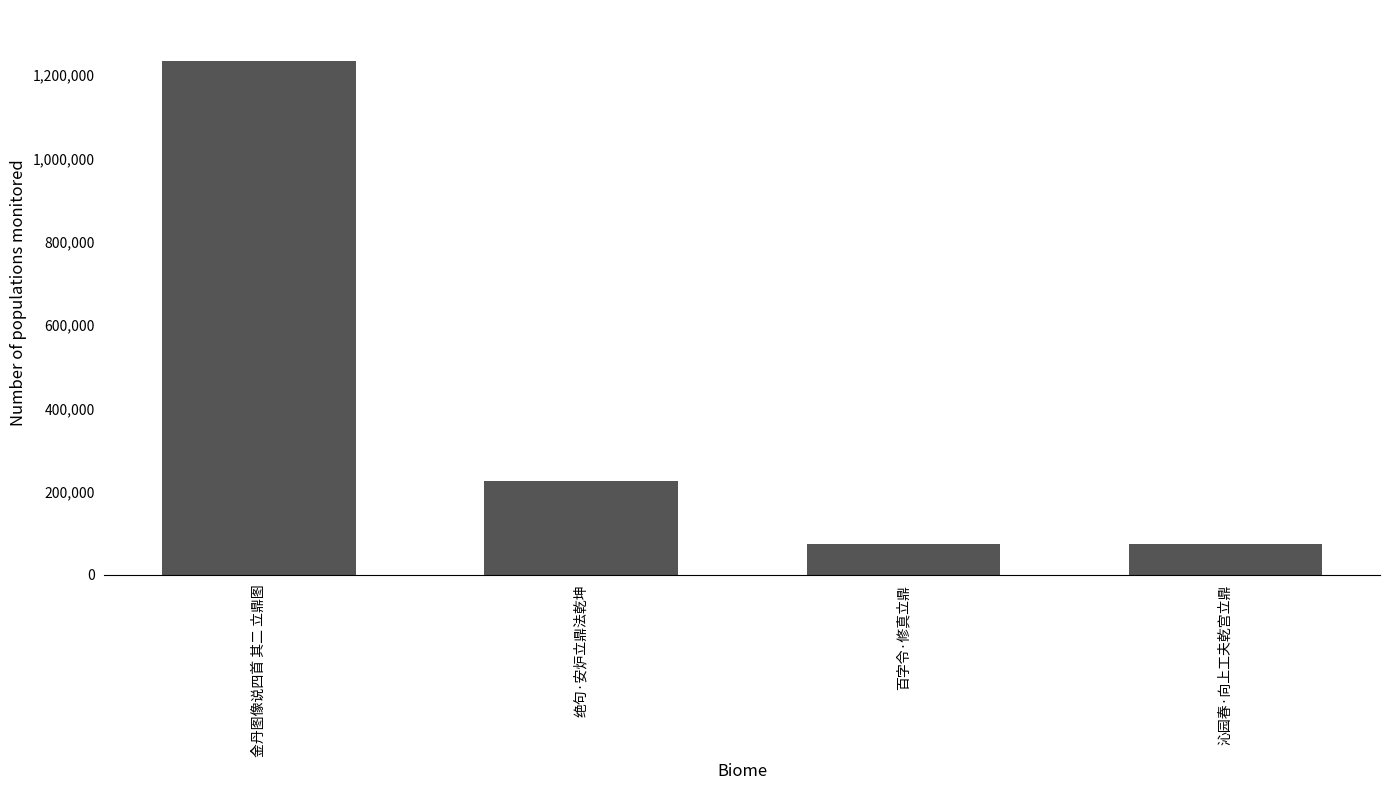

What is the greatest value displayed?

1233238